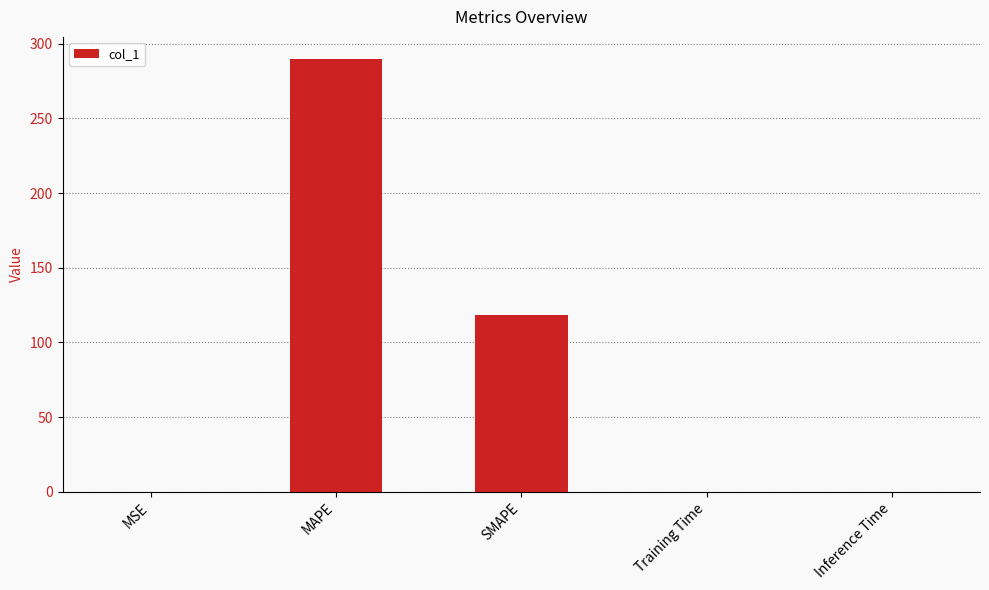

The value at SMAPE is 61.4. True or false?

False